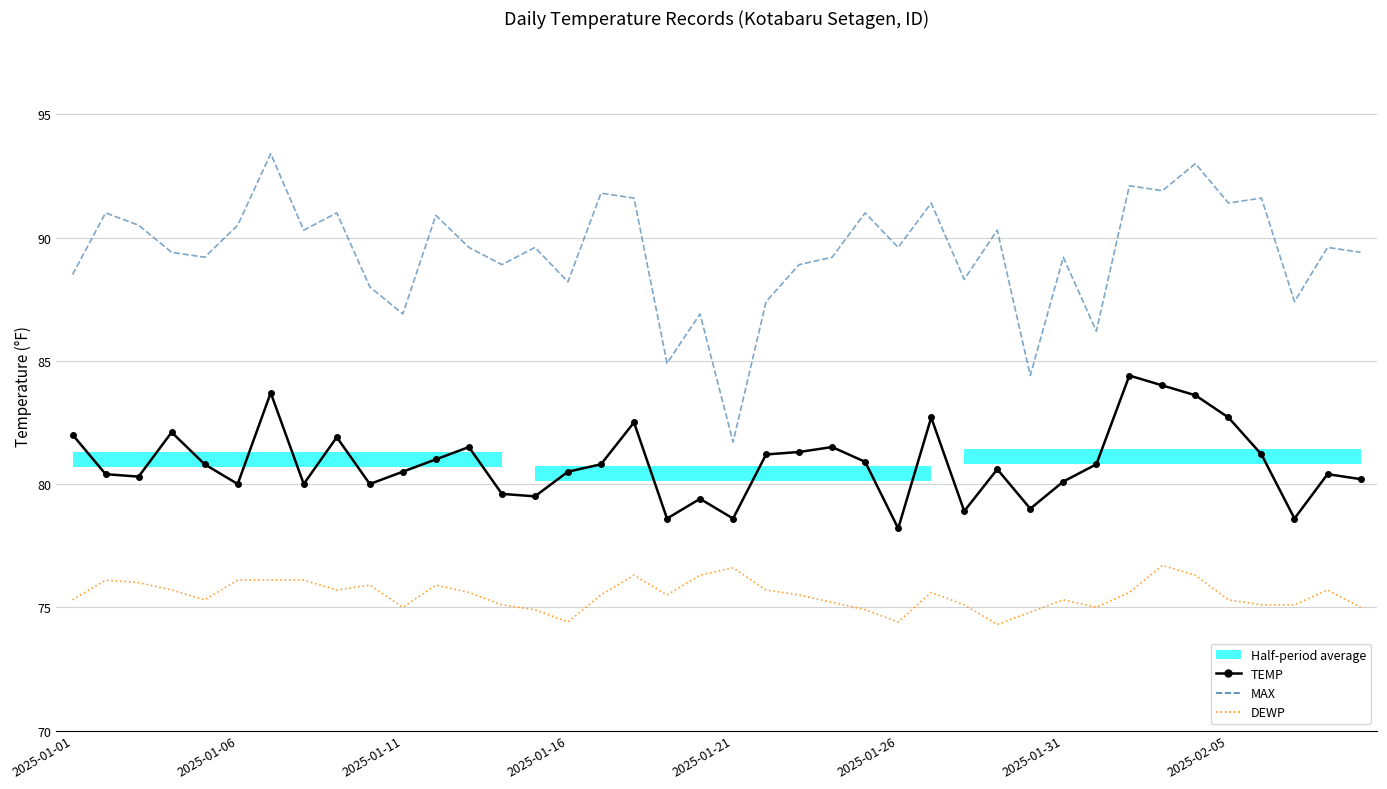

What is the difference between the highest and lowest values at 17?

15.3